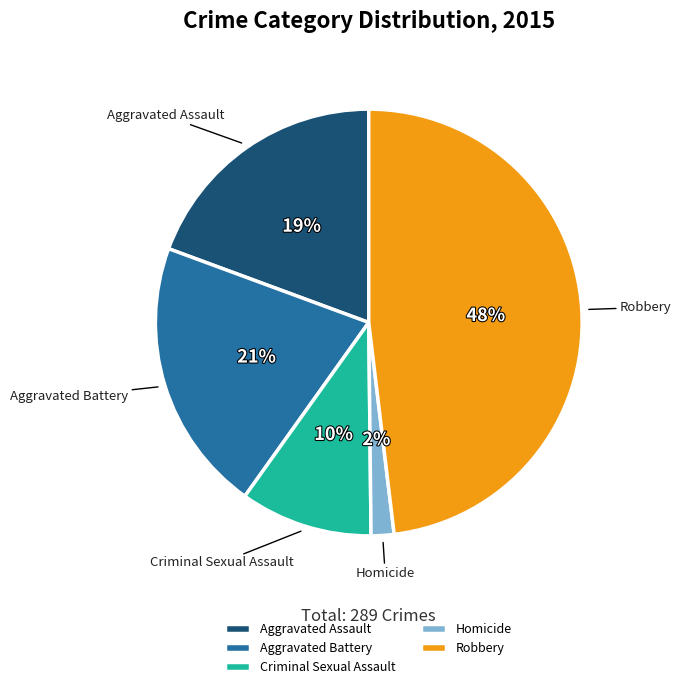

To the nearest percent, what is the difference between the Robbery and Homicide slice percentages?

46%